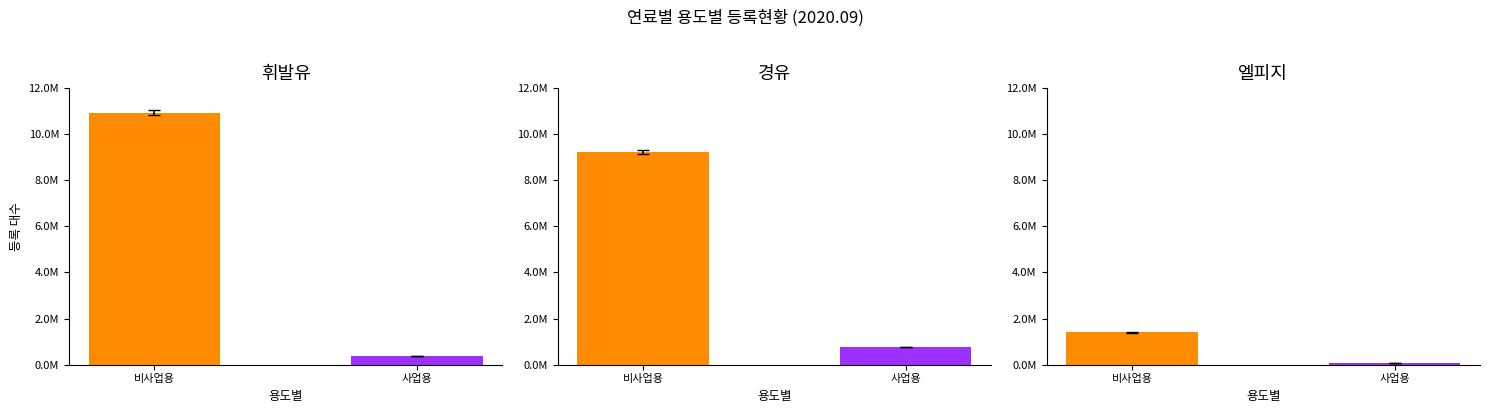

Is the value of 엘피지 at 비사업용 greater than the value of 경유 at 사업용?

Yes